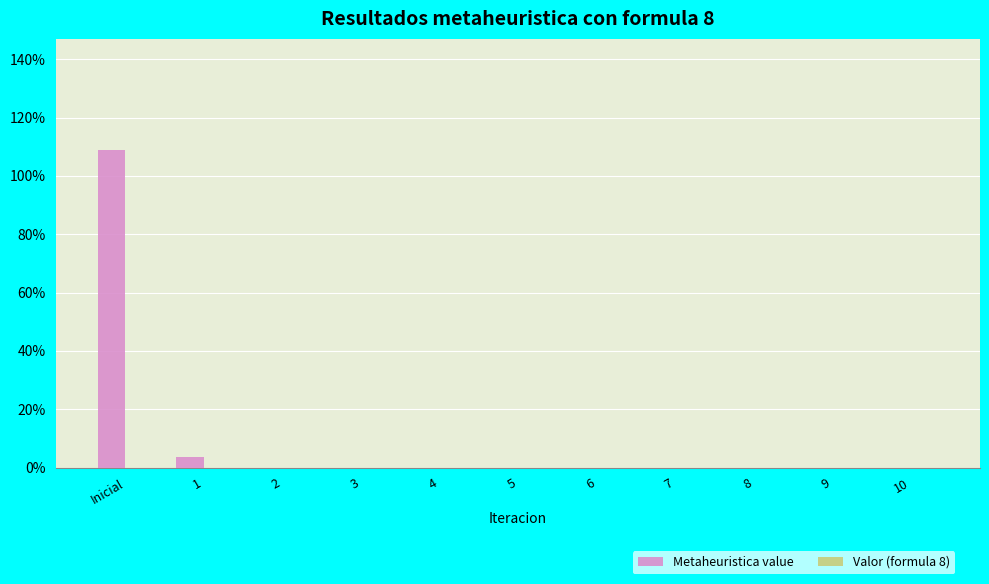

At which label does Valor (formula 8) reach its peak?

3